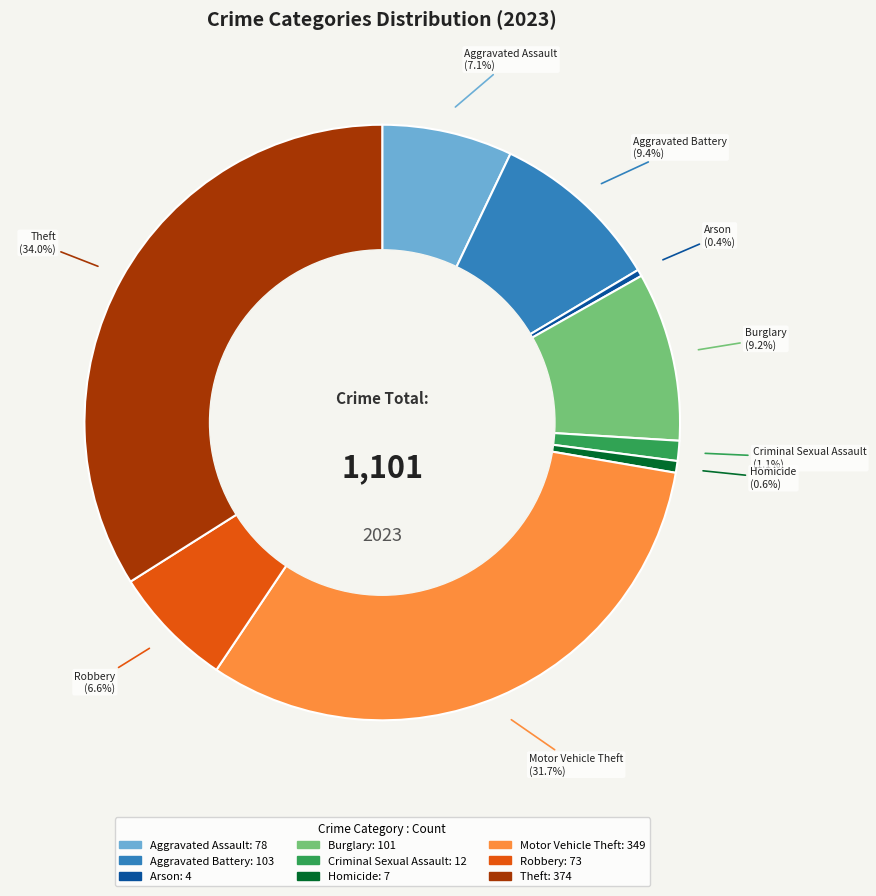

Combined, do Arson and Aggravated Battery account for over 50%?

No